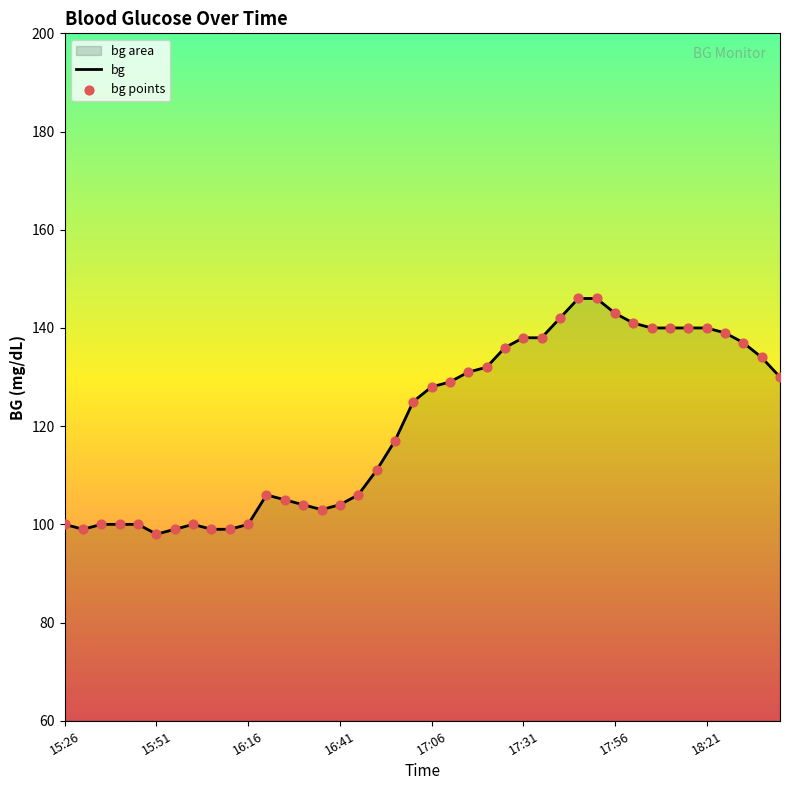

Which series contains the lowest Y value?

bg